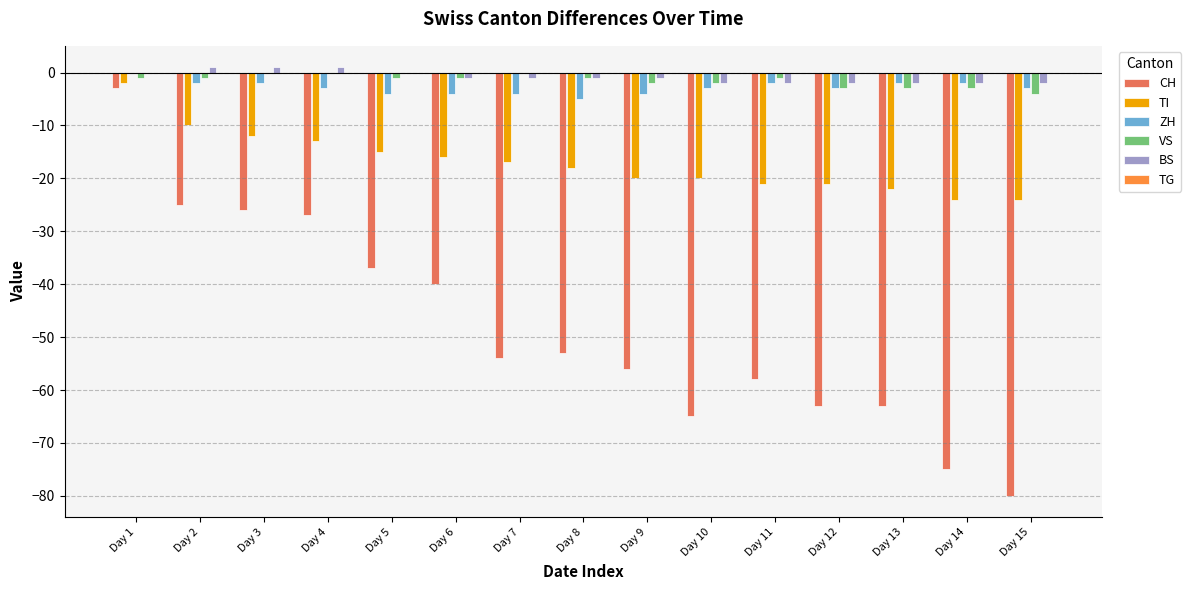

Which series has the widest spread of values?

CH